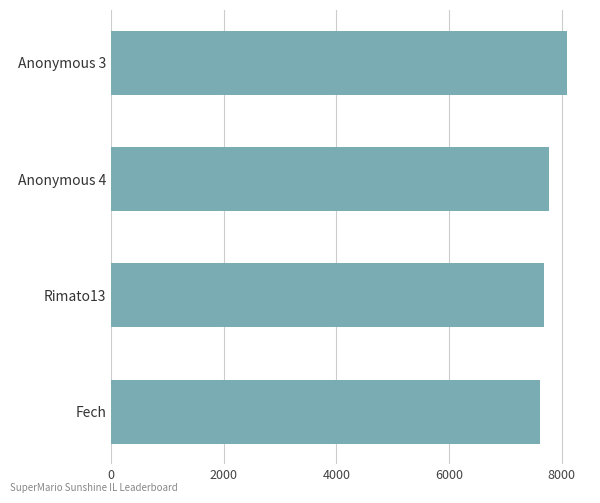

The value at Anonymous 3 is 3946. True or false?

False